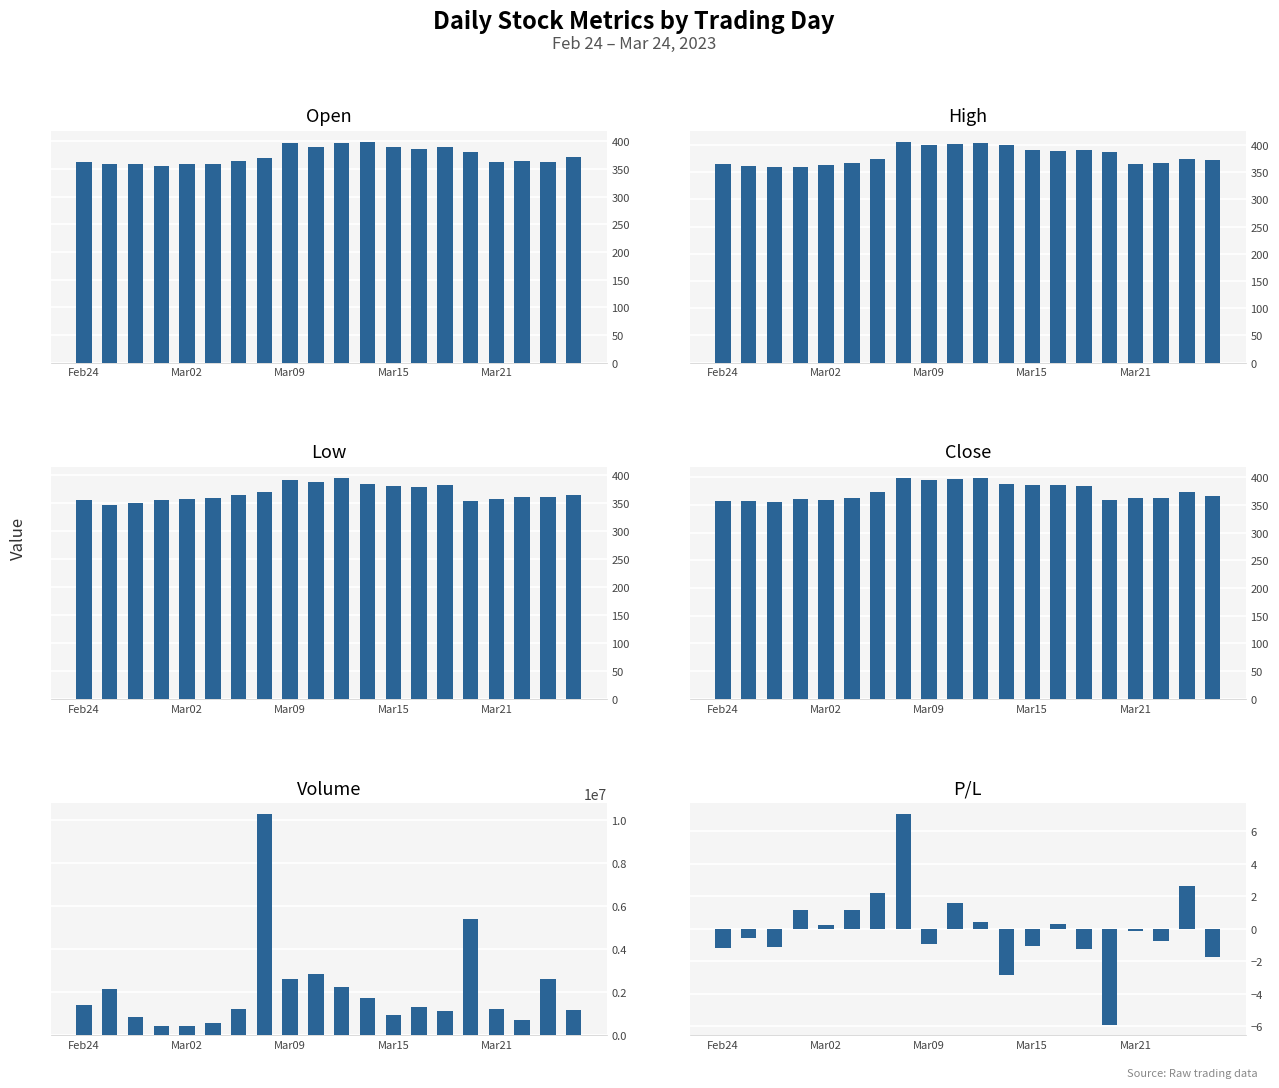

Reading left to right, transcribe all the data shown in this chart.

Open: 362.0	358.5	358.5	355.6	358.6	358.7	364.7	369.6	397.6	390.3	396.6	399.2	390.1	385.4	389.3	380.4	363.2	364.7	362.5	372.4
High: 365.7	360.9	359.8	360.4	362.8	366.3	373.7	406.1	400.8	402.6	404.1	400.7	391.7	389.5	390.7	386.7	364.4	368.0	374.7	373.5
Low: 354.6	346.9	349.9	354.6	357.0	358.7	363.7	369.6	391.6	388.0	394.7	383.2	381.1	379.2	381.4	353.9	357.8	360.7	361.6	363.9
Close: 357.7	356.5	354.6	359.8	359.5	362.9	373.0	397.6	394.0	396.6	398.4	388.1	385.9	386.5	384.4	359.2	362.8	361.9	372.3	366.1
Volume: 1380087.0	2124251.0	822945.0	415654.0	413179.0	571979.0	1198635.0	10274055.0	2627258.0	2848539.0	2260291.0	1735241.0	940795.0	1285756.0	1143593.0	5400852.0	1198843.0	704555.0	2596508.0	1185800.0
P/L: -1.2	-0.6	-1.1	1.2	0.2	1.1	2.2	7.1	-0.9	1.6	0.4	-2.9	-1.1	0.3	-1.3	-5.9	-0.1	-0.8	2.6	-1.7